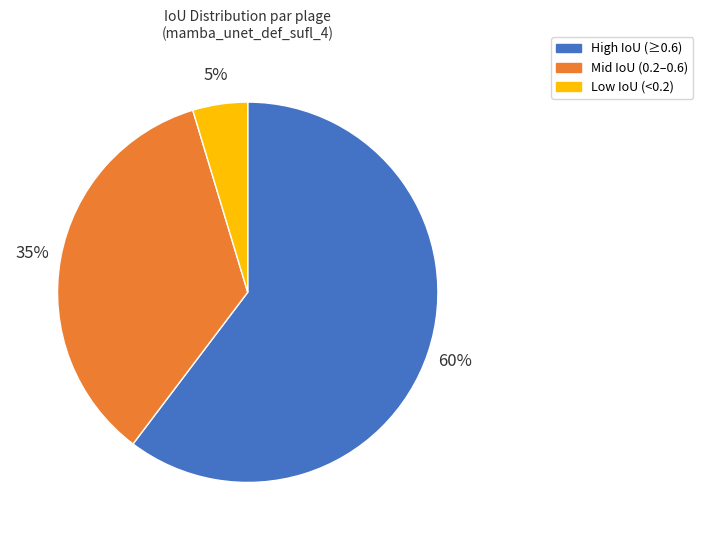

Rank the categories by value from highest to lowest.

High IoU (≥0.6), Mid IoU (0.2–0.6), Low IoU (<0.2)